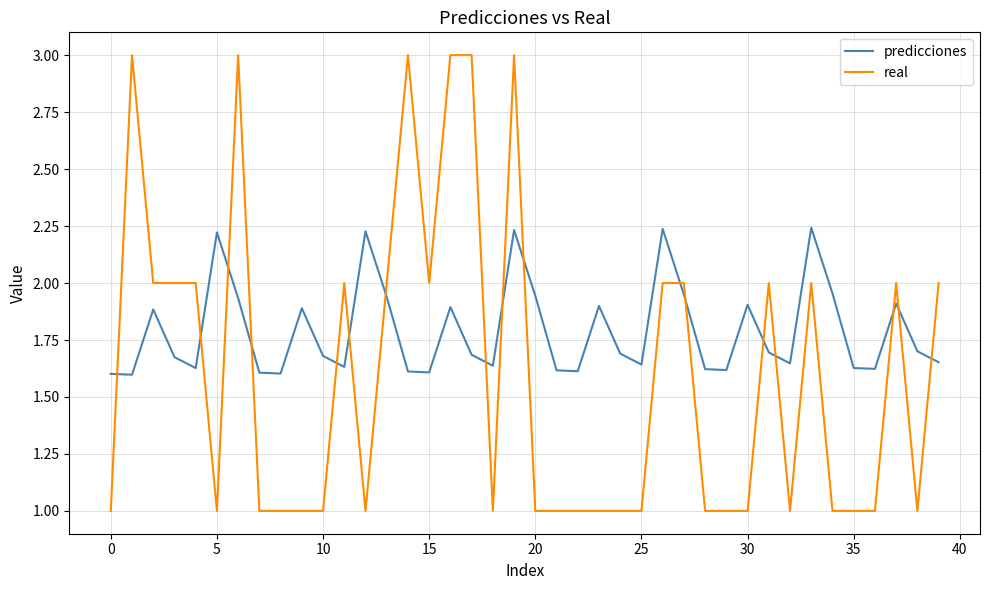

What is the smallest value displayed?

1.0